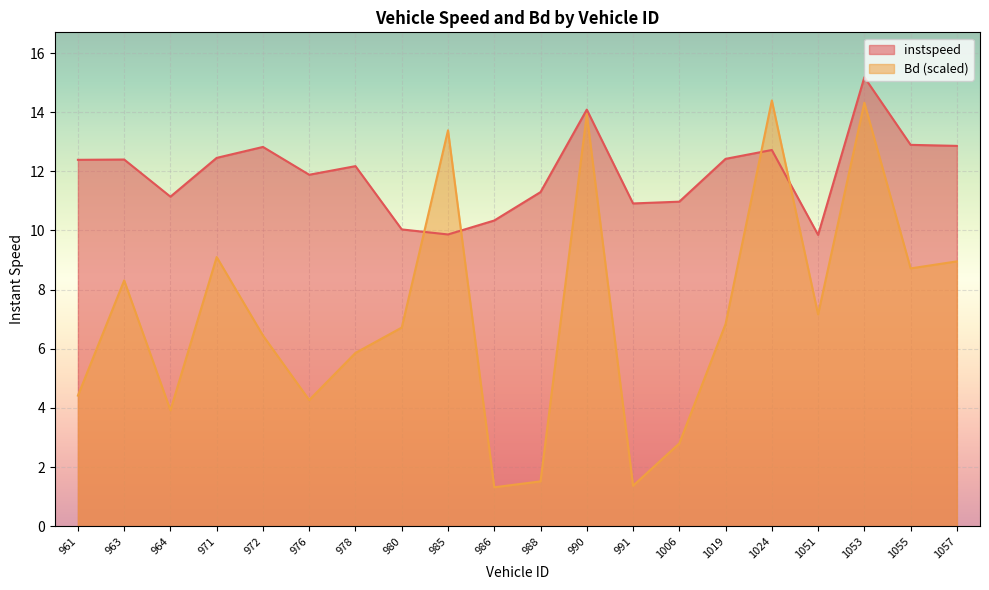

Rank the series at 964 from lowest to highest value.

Bd (scaled), instspeed